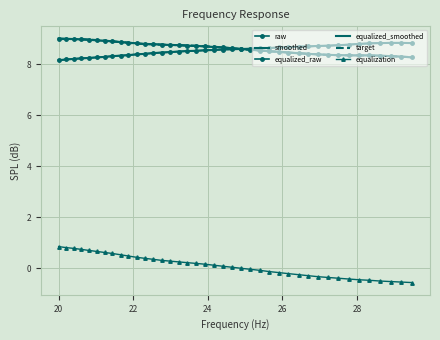

How many series are shown in this chart?

6